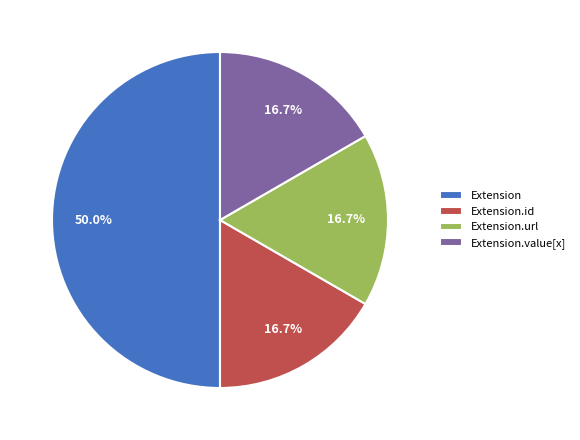

Is the sum of Extension.url and Extension.value[x] greater than half?

No